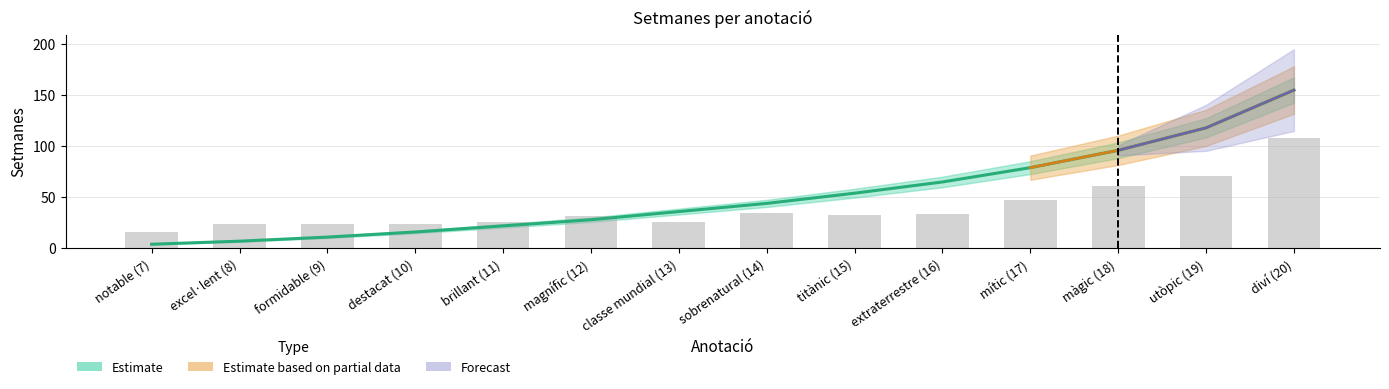

Which category has the highest value across all series?

diví (20)